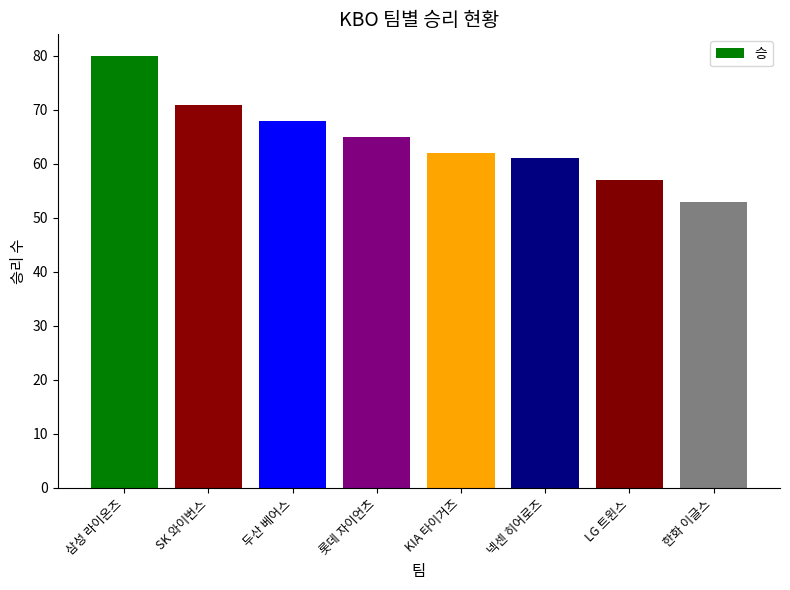

Are the bars grouped side by side (vs. stacked)?

No